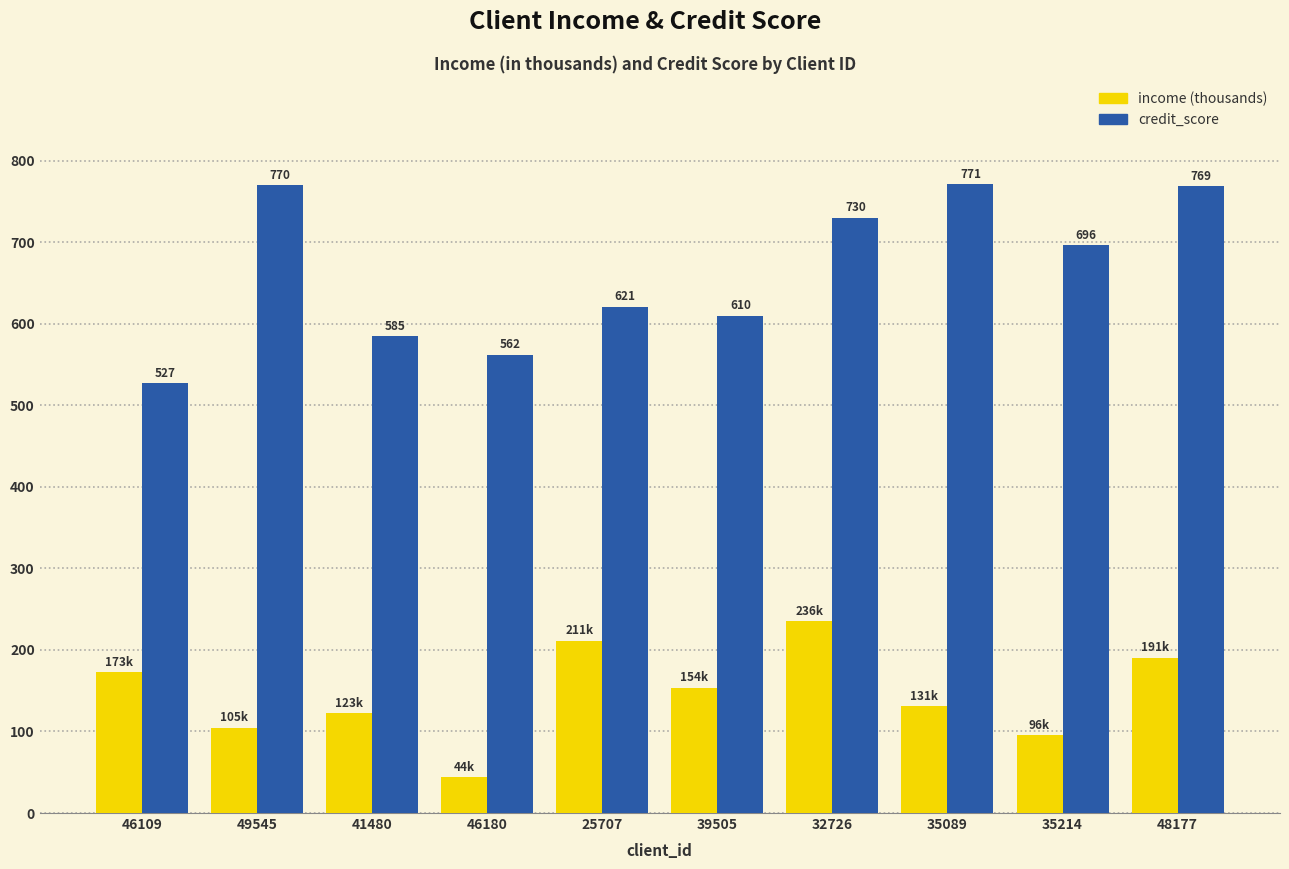

What is the sum of the credit_score values at 48177 and 49545?

1539.0